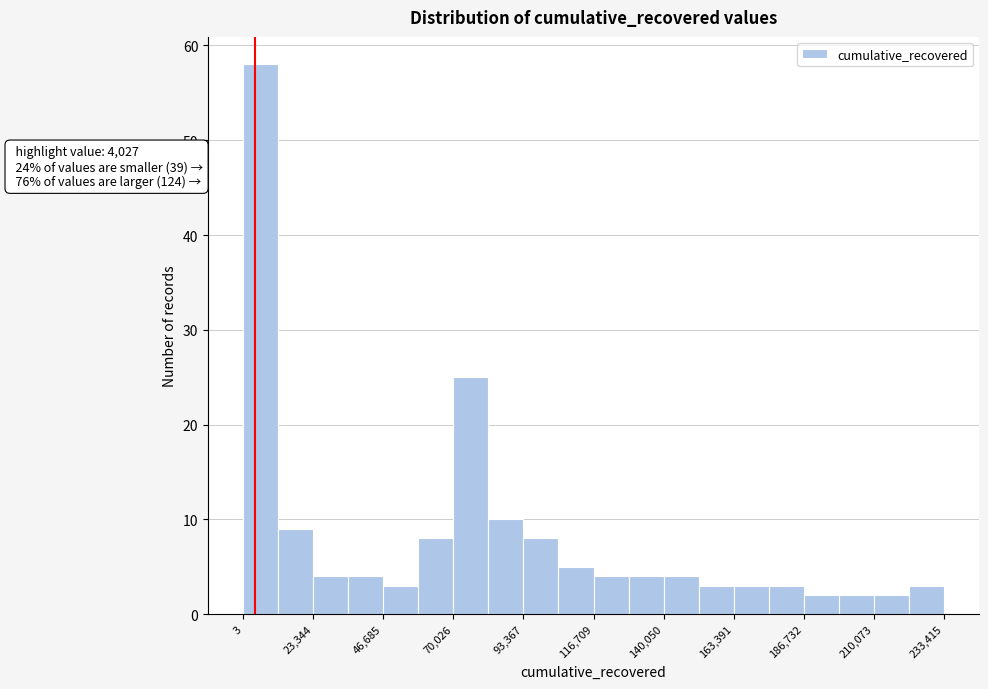

Read against the x-axis, roughly where is the centre of the tallest bar?

5000